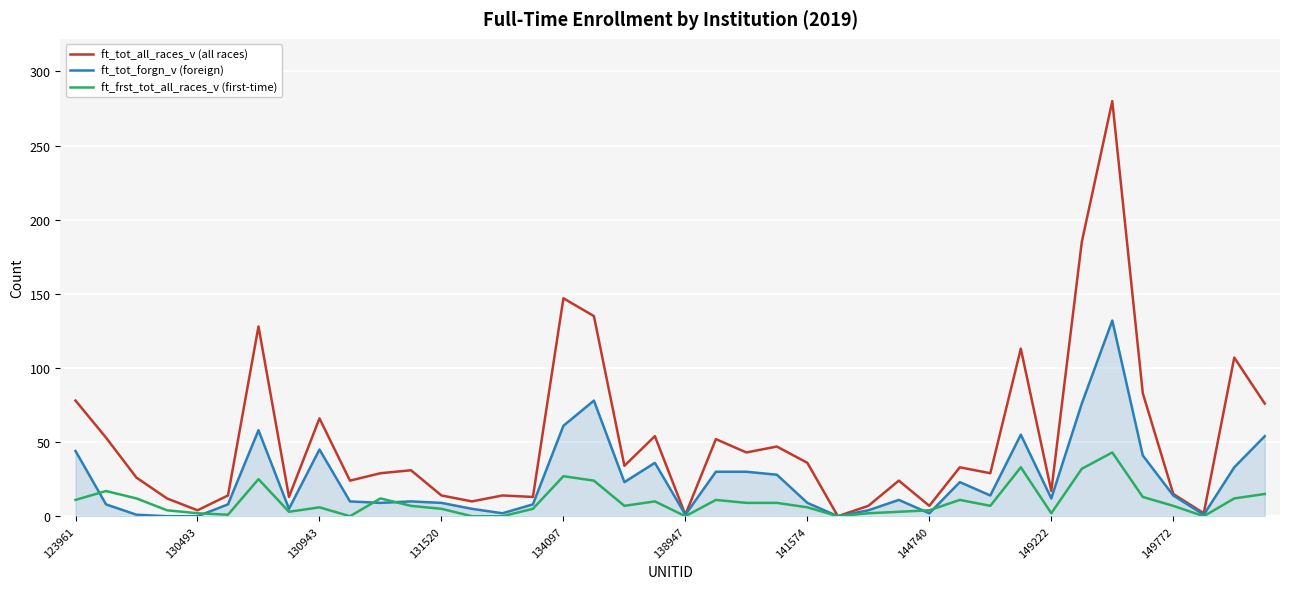

Rank the series by their maximum value, from lowest to highest.

ft_frst_tot_all_races_v (first-time), ft_tot_forgn_v (foreign), ft_tot_all_races_v (all races)